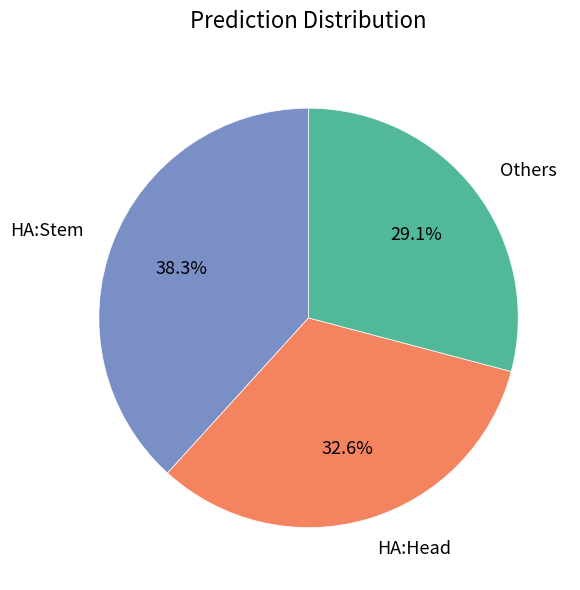

To the nearest percent, what is the average slice percentage?

33%